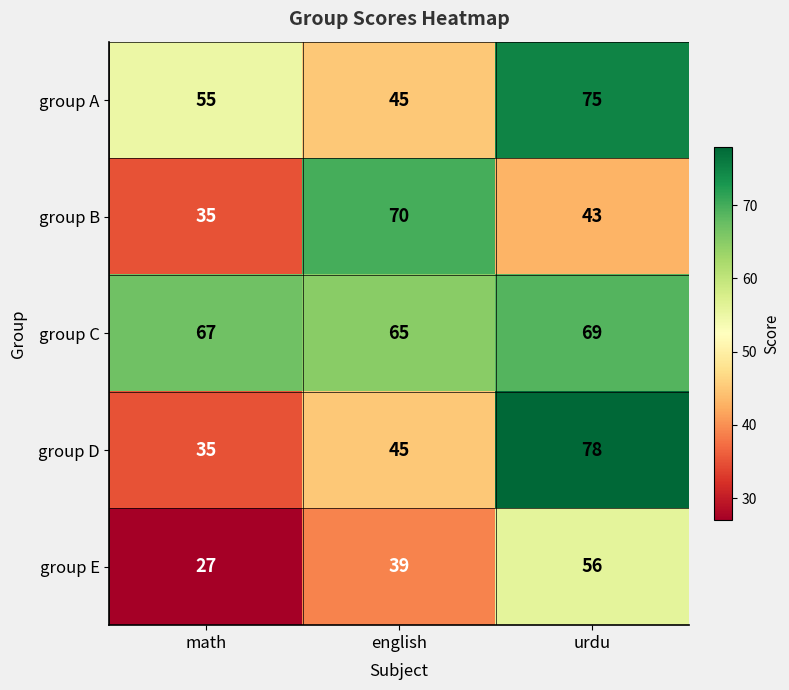

Reading left to right, extract all data points from this chart.

group A: 55	45	75
group B: 35	70	43
group C: 67	65	69
group D: 35	45	78
group E: 27	39	56